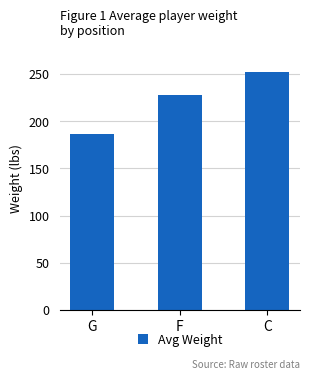

Which category has the highest value across all series?

C